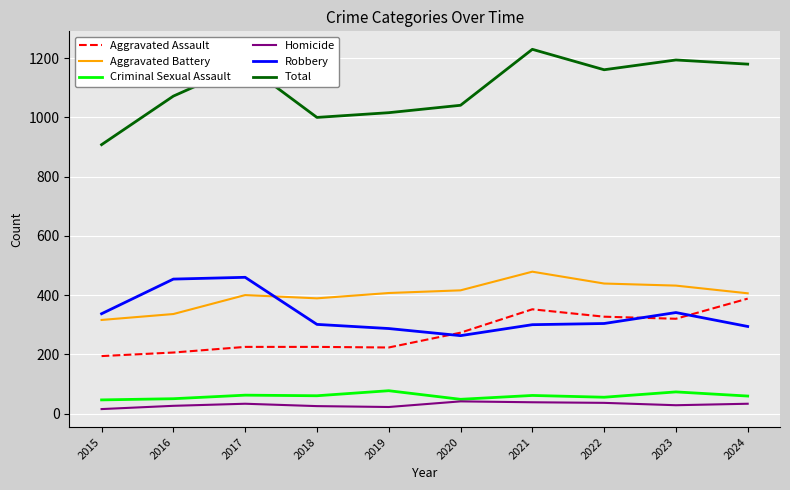

True or false: Criminal Sexual Assault and Total intersect in this chart.

False